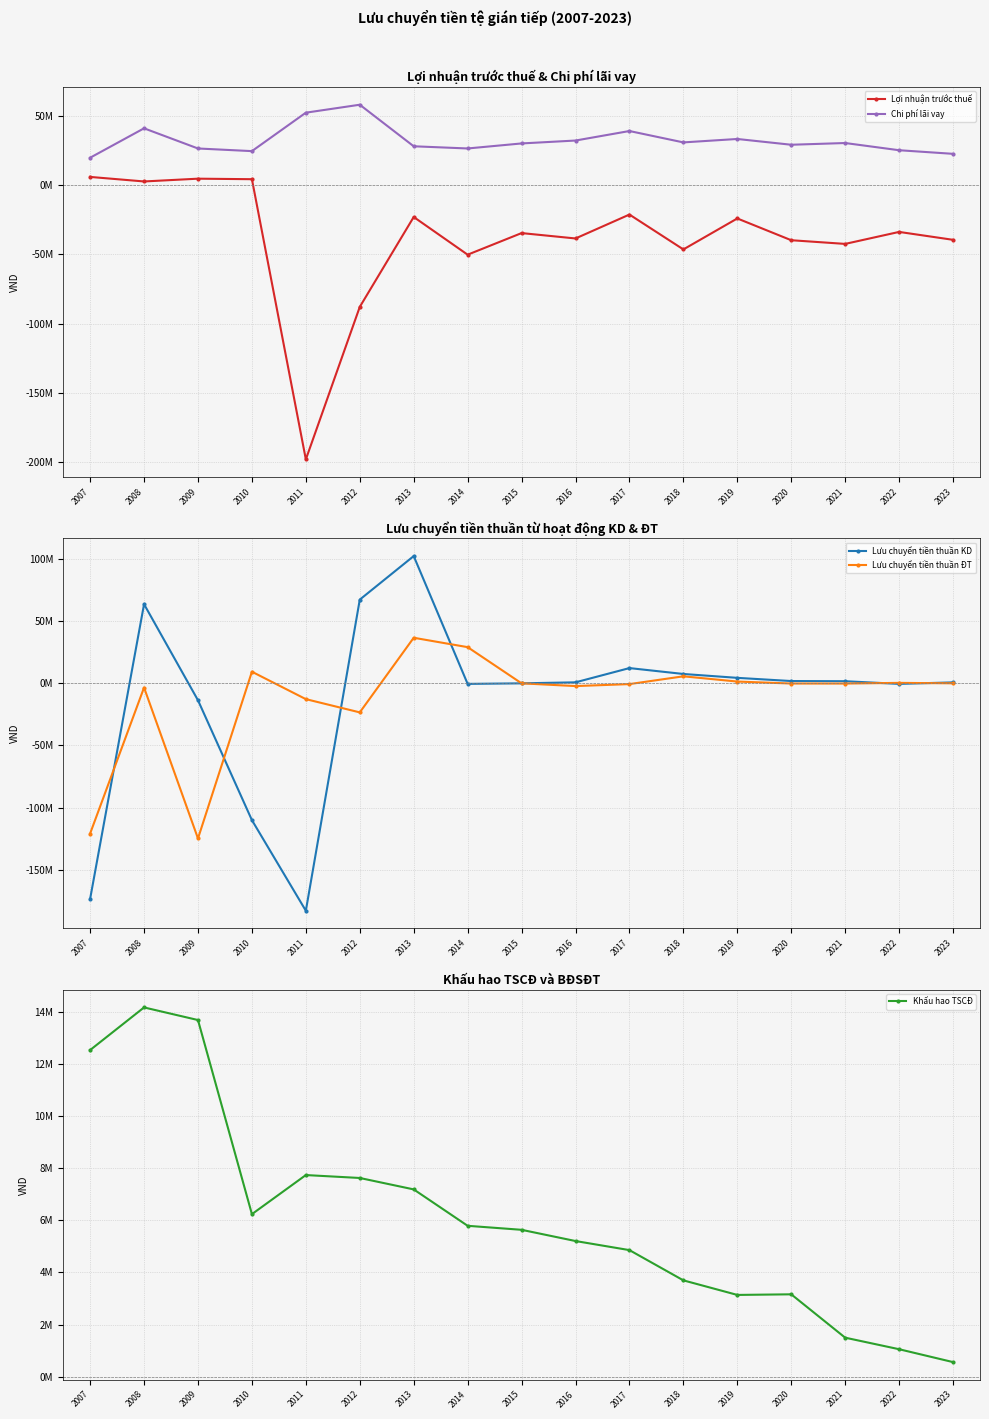

What is the total value across all series at 2011?

-333670765